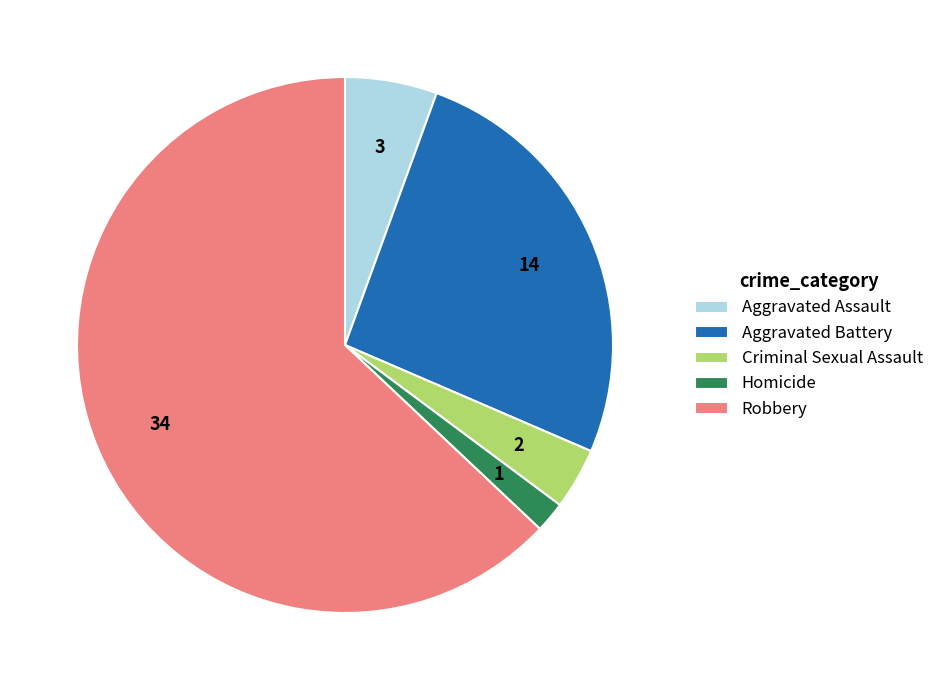

Do Aggravated Assault and Homicide together represent more than half of the pie?

No